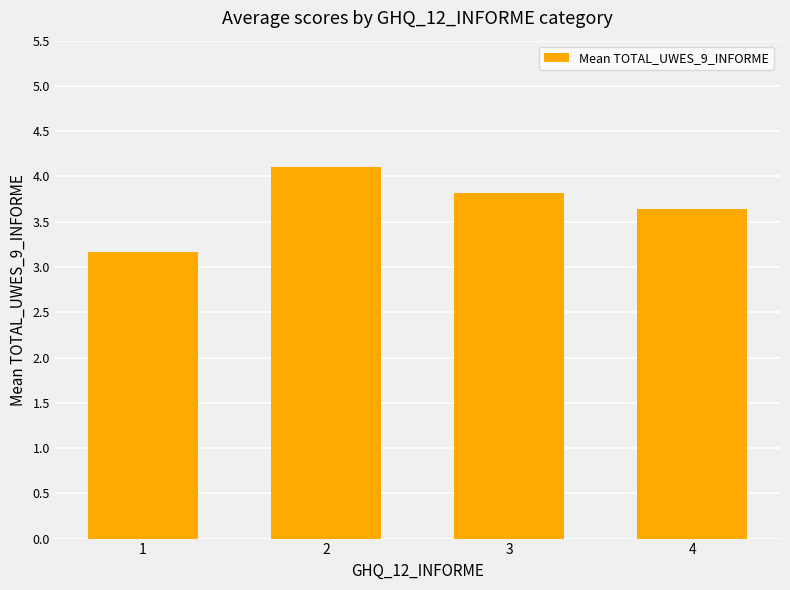

The value at 1 is 5.4. True or false?

False